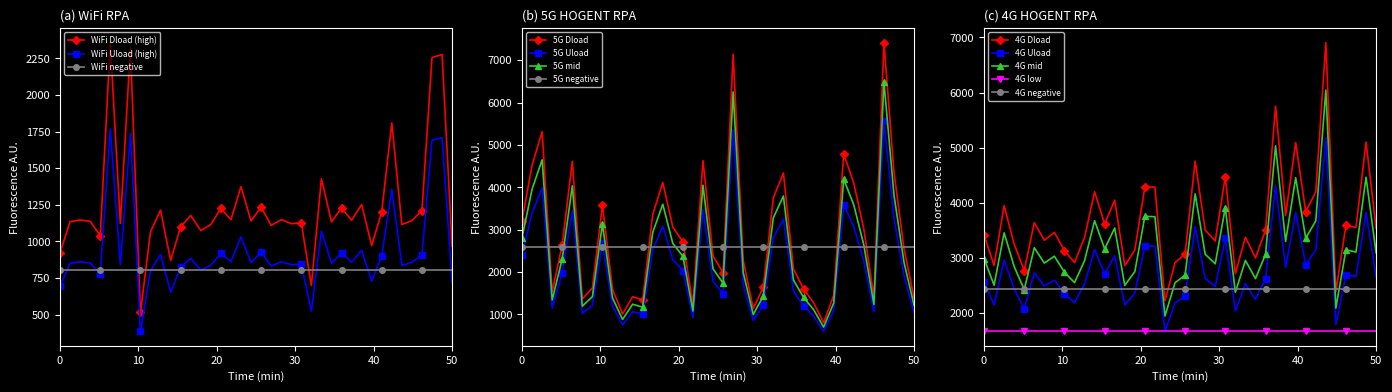

After their last crossing, which series has the higher values: 4G Uload (B/s) or 5G Dload (B/S)?

4G Uload (B/s)